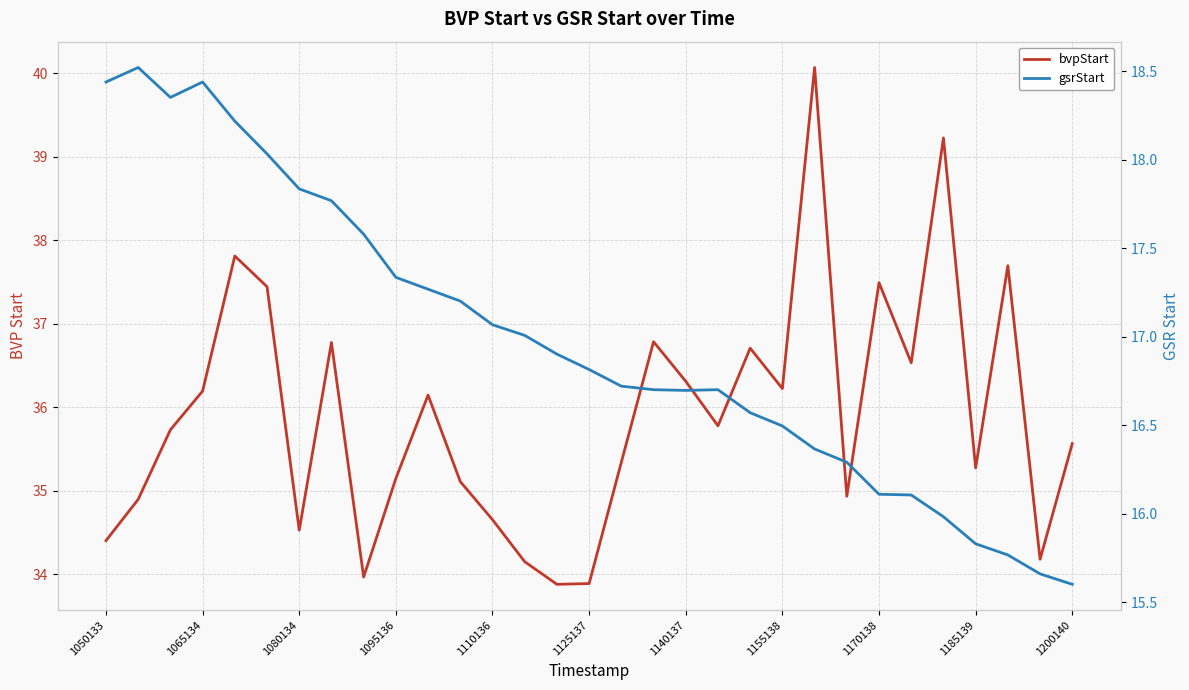

What is the total value across all series at 14?

50.8